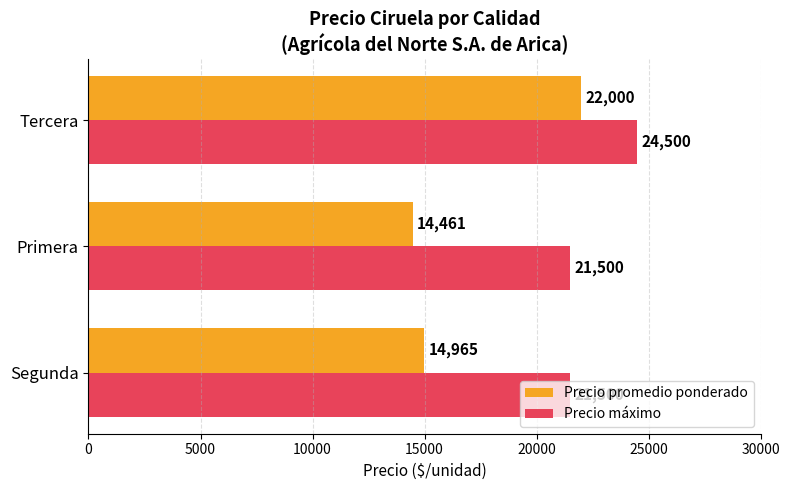

True or false: Precio máximo has a value of 21500 at Segunda.

True